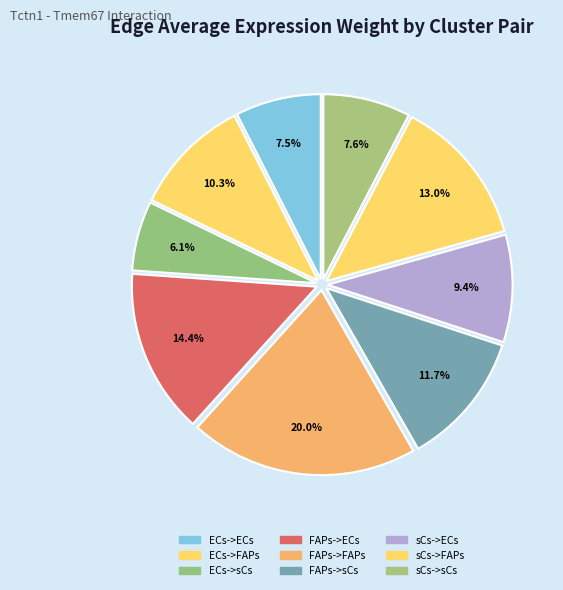

Between sCs->FAPs and sCs->sCs, which is larger?

sCs->FAPs